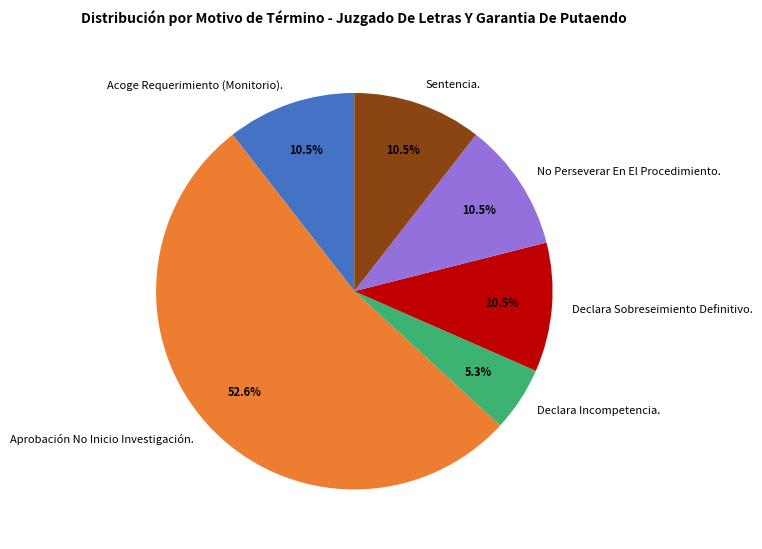

What is the ratio of the value at No Perseverar En El Procedimiento. to the value at Aprobación No Inicio Investigación.?

0.2